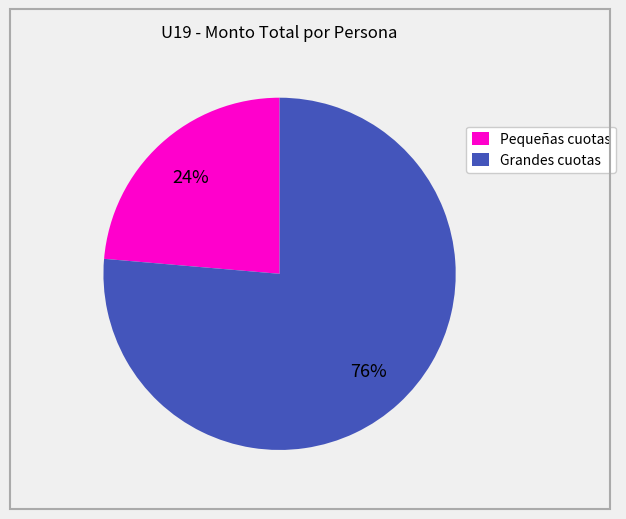

What percentage is the Grandes cuotas slice, to the nearest percent?

76%